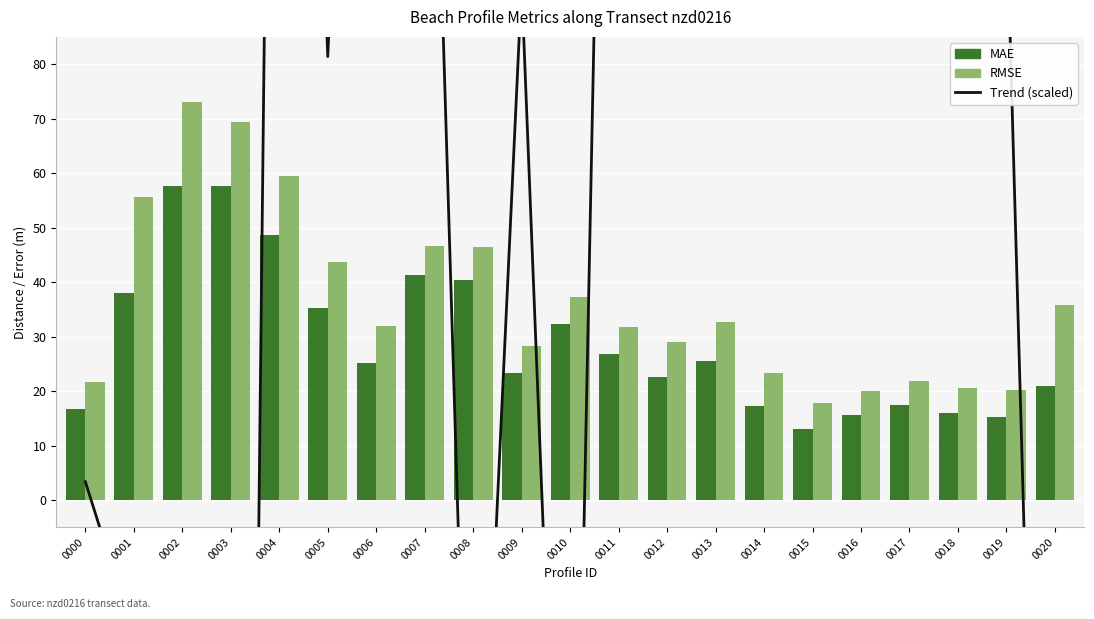

Is the value of RMSE at 0004 greater than the value of MAE at 0016?

Yes